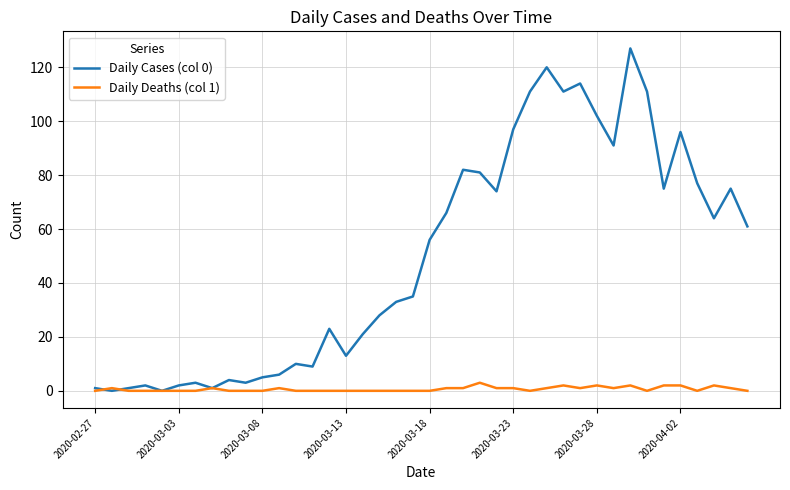

List the series in order of their peak value, highest first.

Daily Cases (col 0), Daily Deaths (col 1)